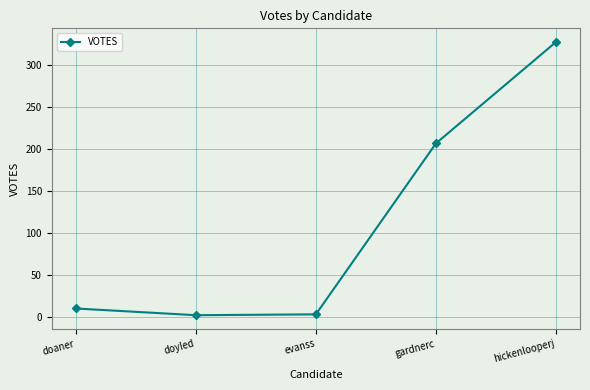

Between doaner and gardnerc, which is larger?

gardnerc